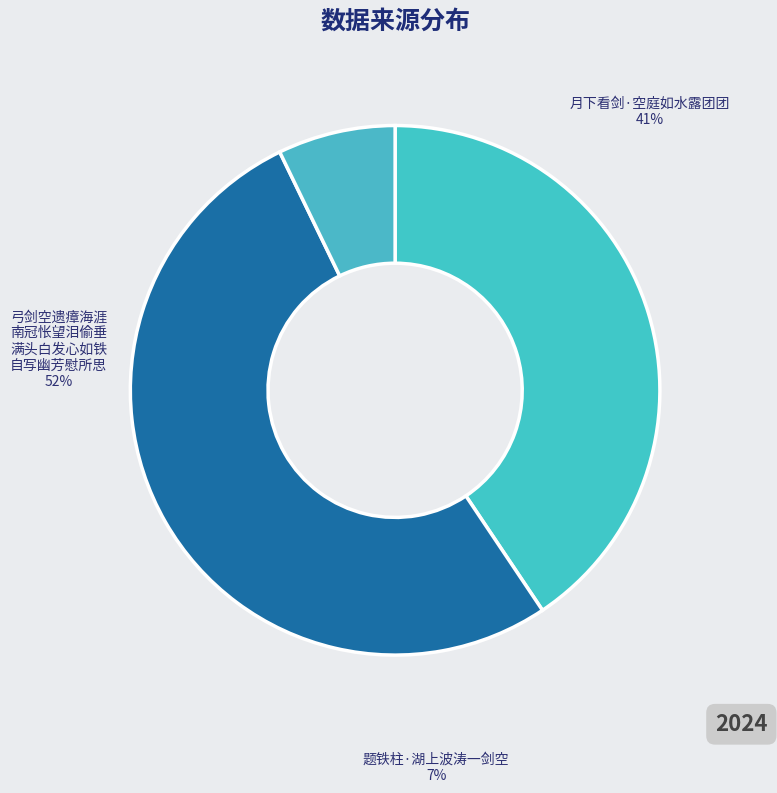

True or false: 月下看剑·空庭如水露团团 accounts for 41% of the total.

True